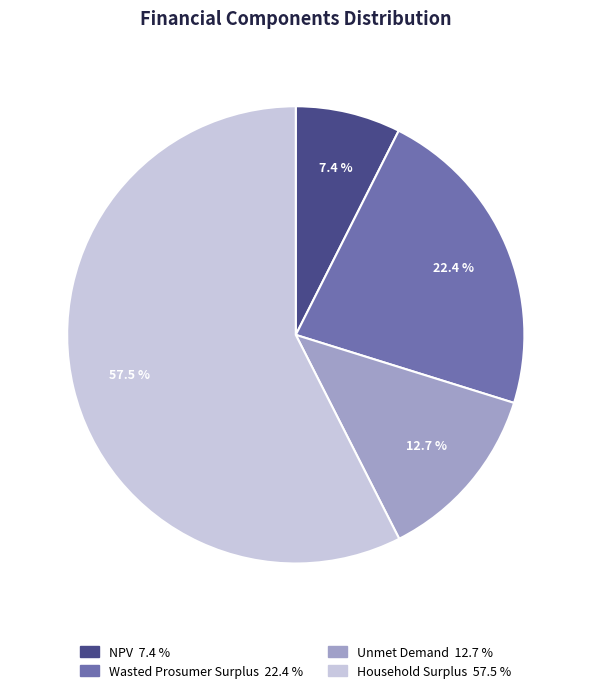

Which has a higher value, Household Surplus or Wasted Prosumer Surplus?

Household Surplus